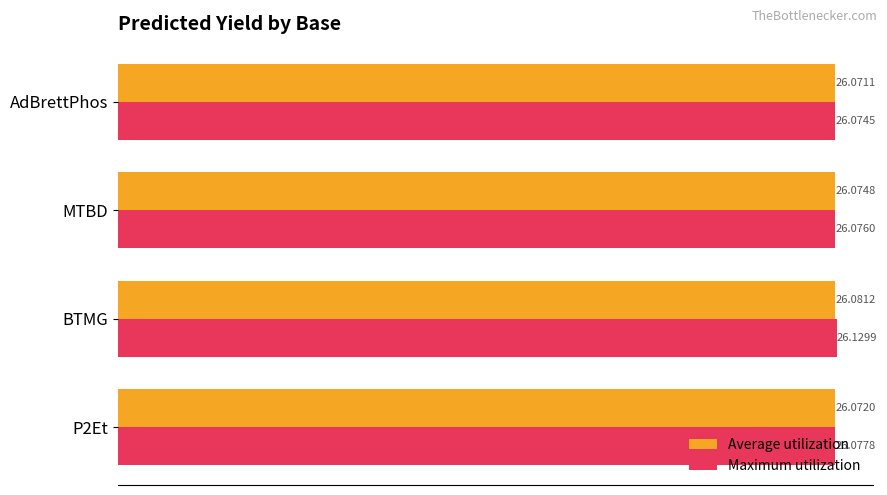

What is the lowest value of the Average utilization series?

26.1